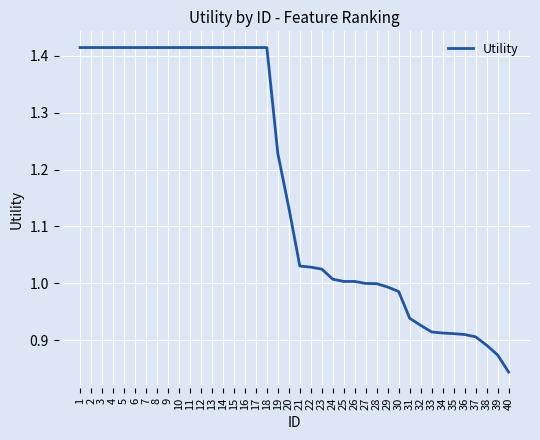

Is it true that the value at 39 is 0.9?

True